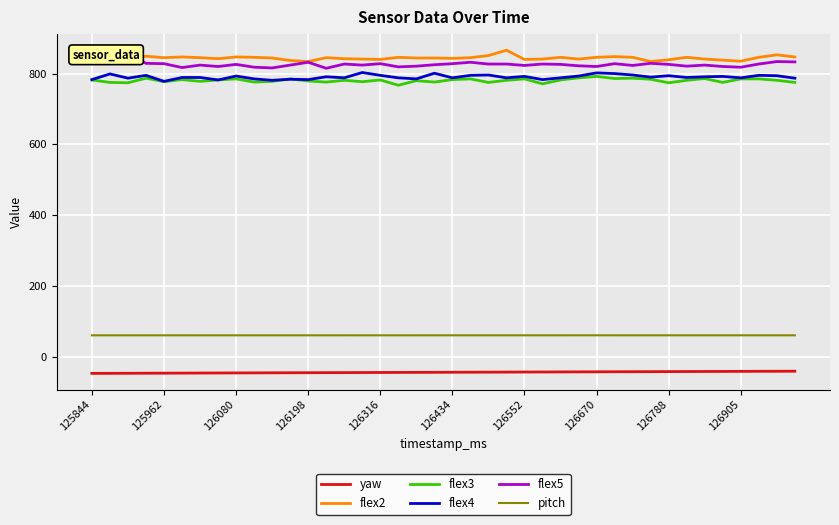

At which category does the chart reach its minimum across all series?

125844